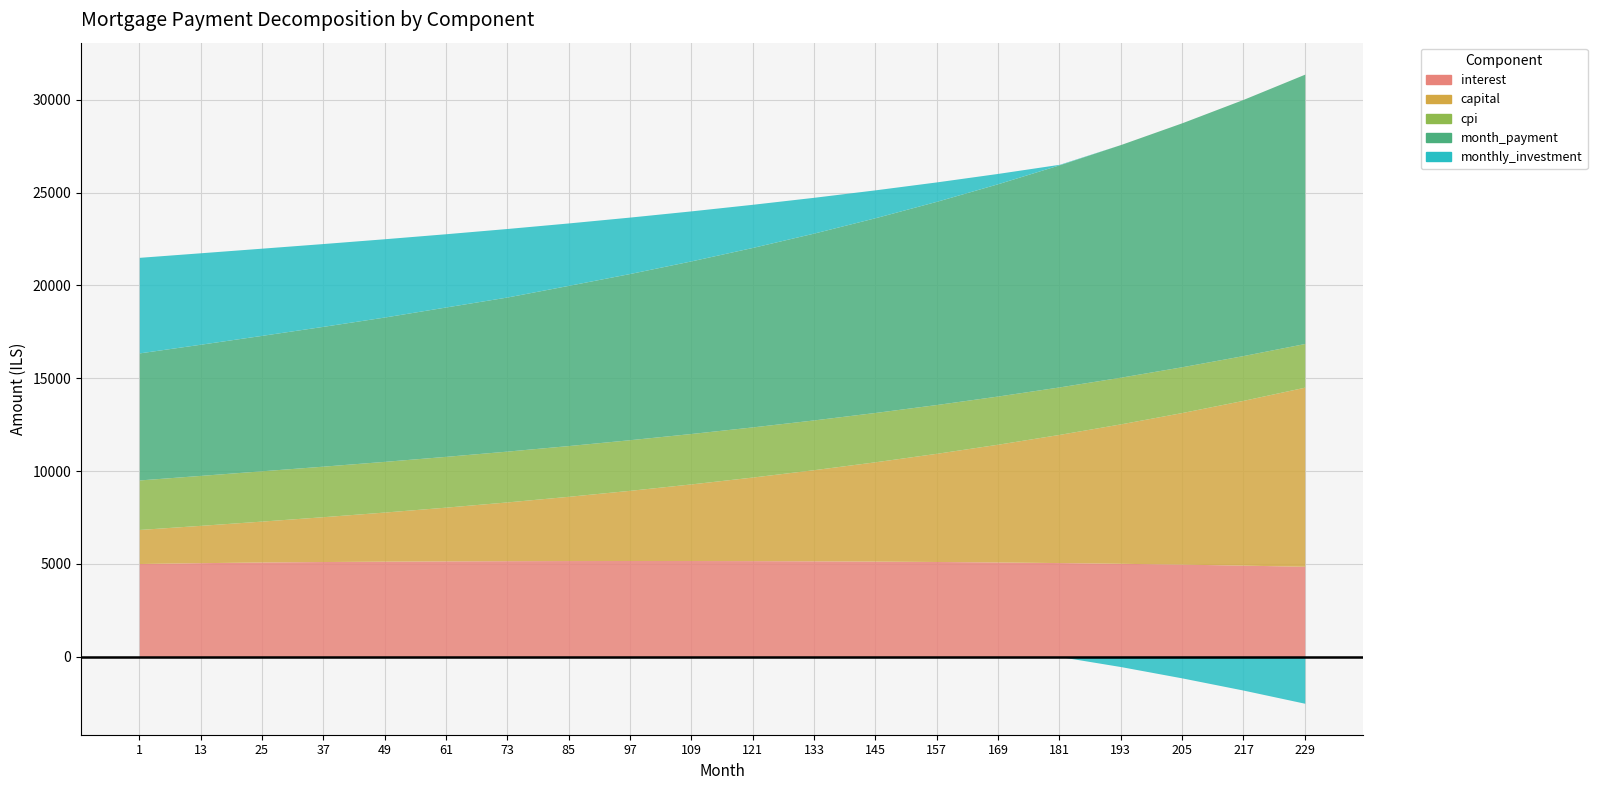

Rank the series by their maximum value, from lowest to highest.

cpi, monthly_investment, interest, capital, month_payment